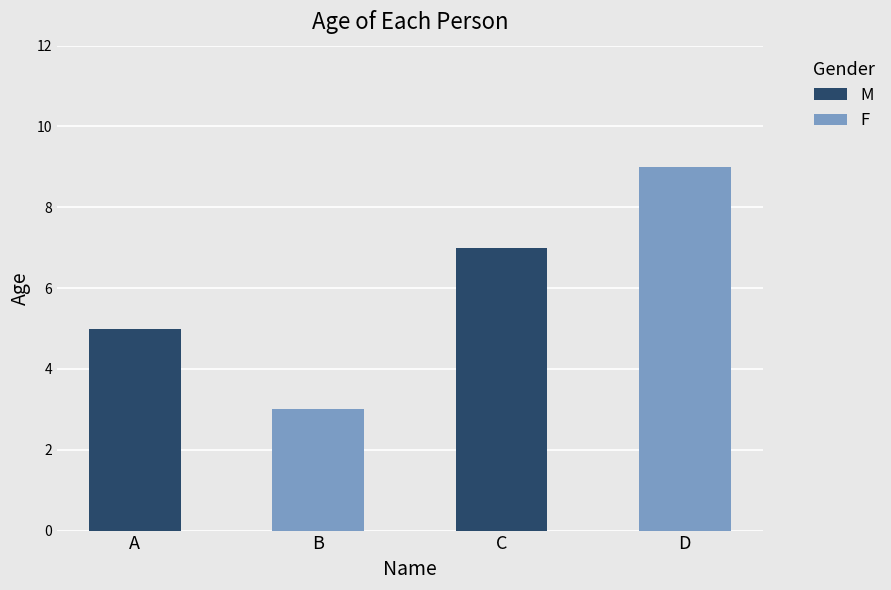

How many bars are there in total?

4